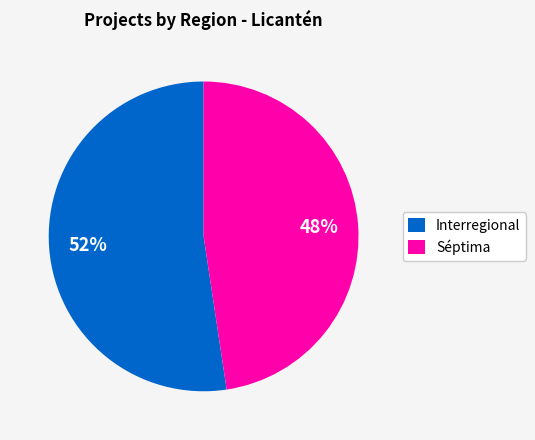

What is the smallest slice in the pie chart?

Séptima